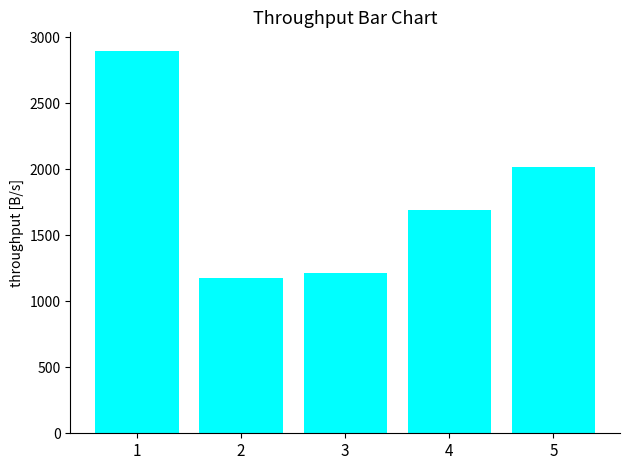

True or false: the data shows 346 at 3.

False